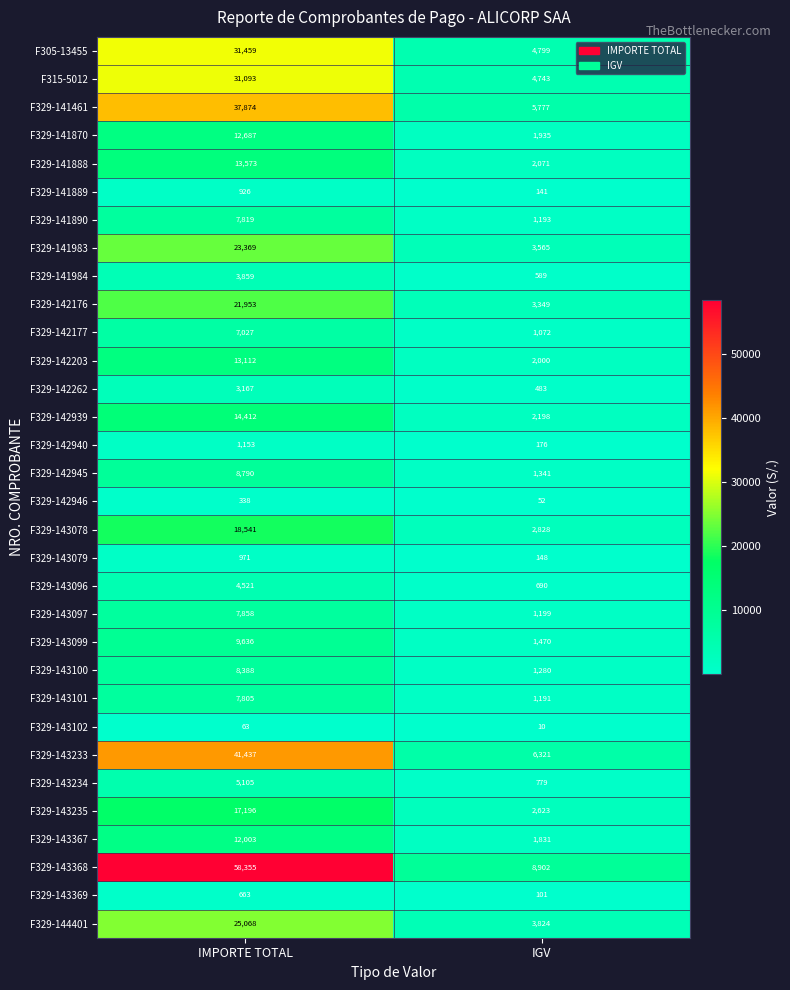

Where is F329-142940 nearest to the value 664?

IGV